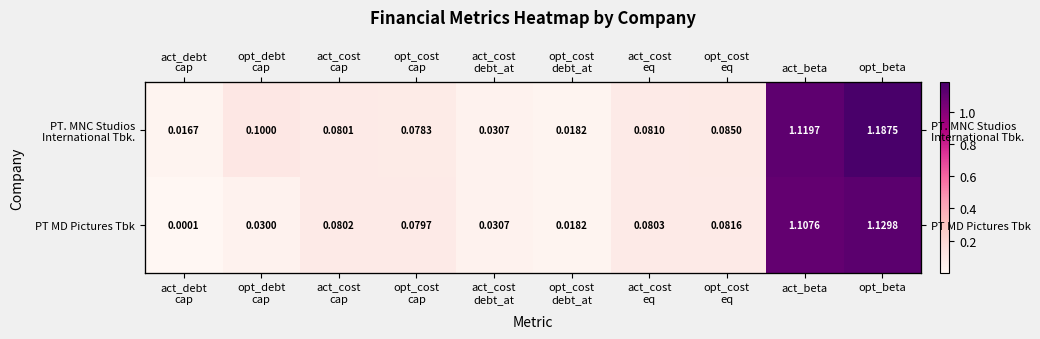

Read the PT. MNC Studios International Tbk. value at opt_debt cap.

0.1